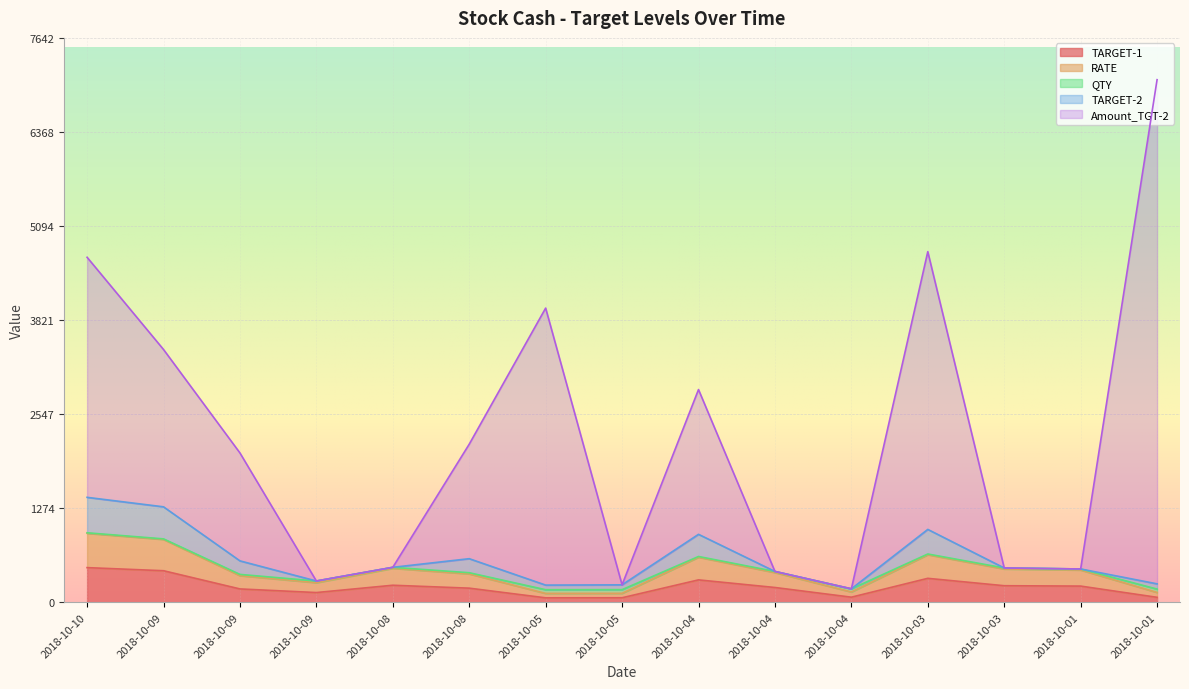

Which category has the highest value across all series?

2018-10-01